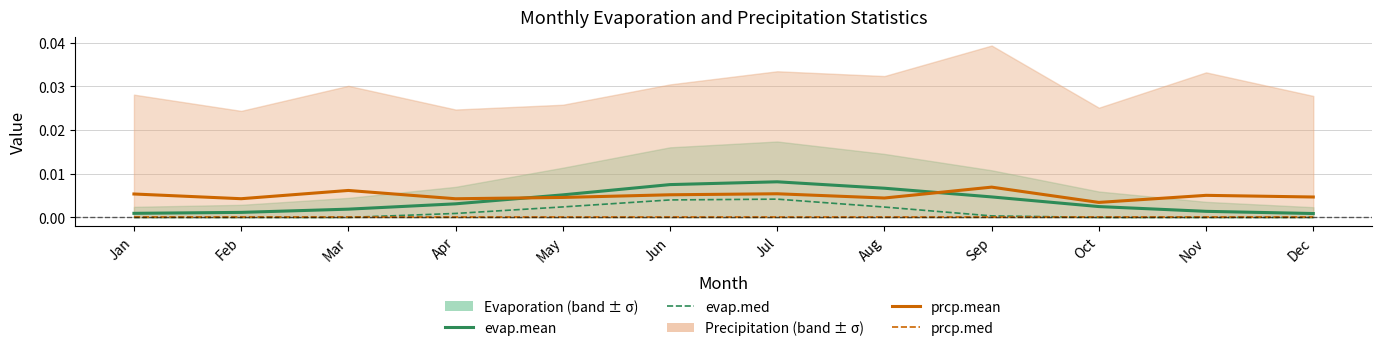

What is the sum of all prcp.mean values?

0.1